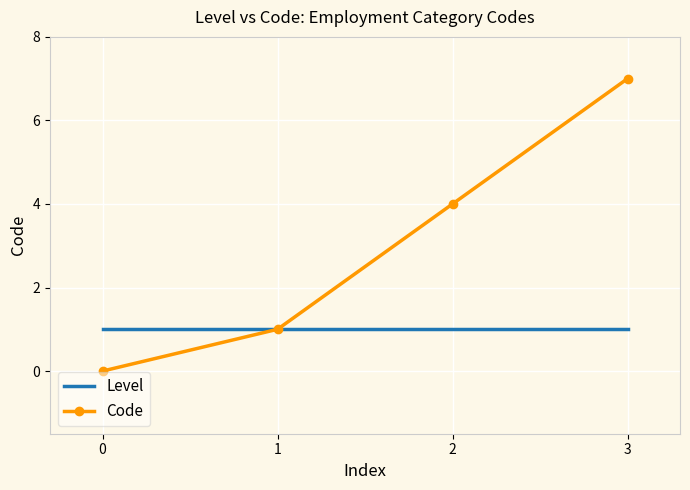

Reading left to right, transcribe all the data shown in this chart.

Level: 1	1	1	1
Code: 0	1	4	7